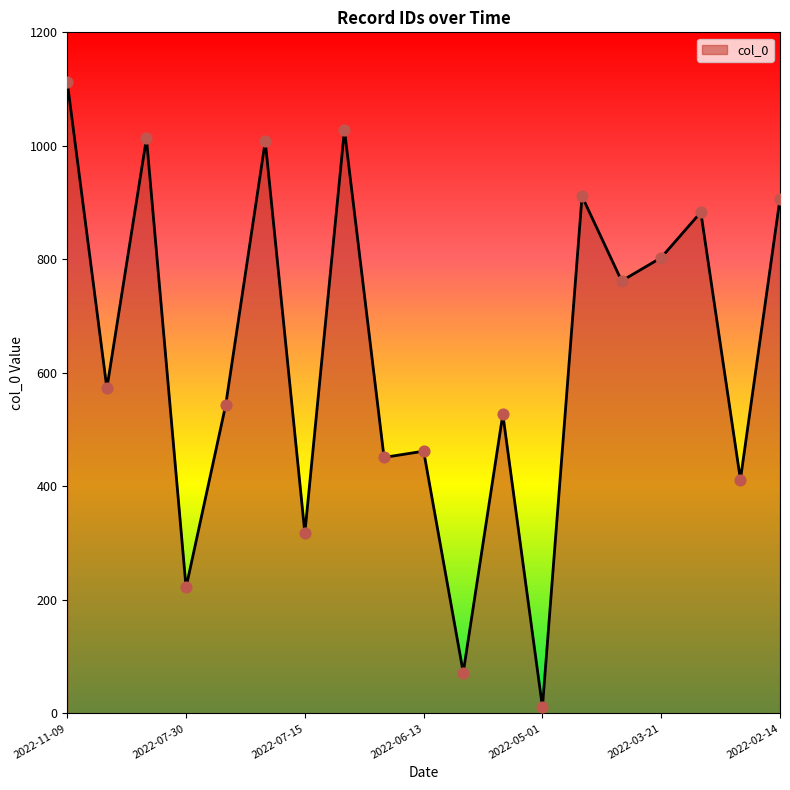

What is the difference between the maximum and minimum values?

1101